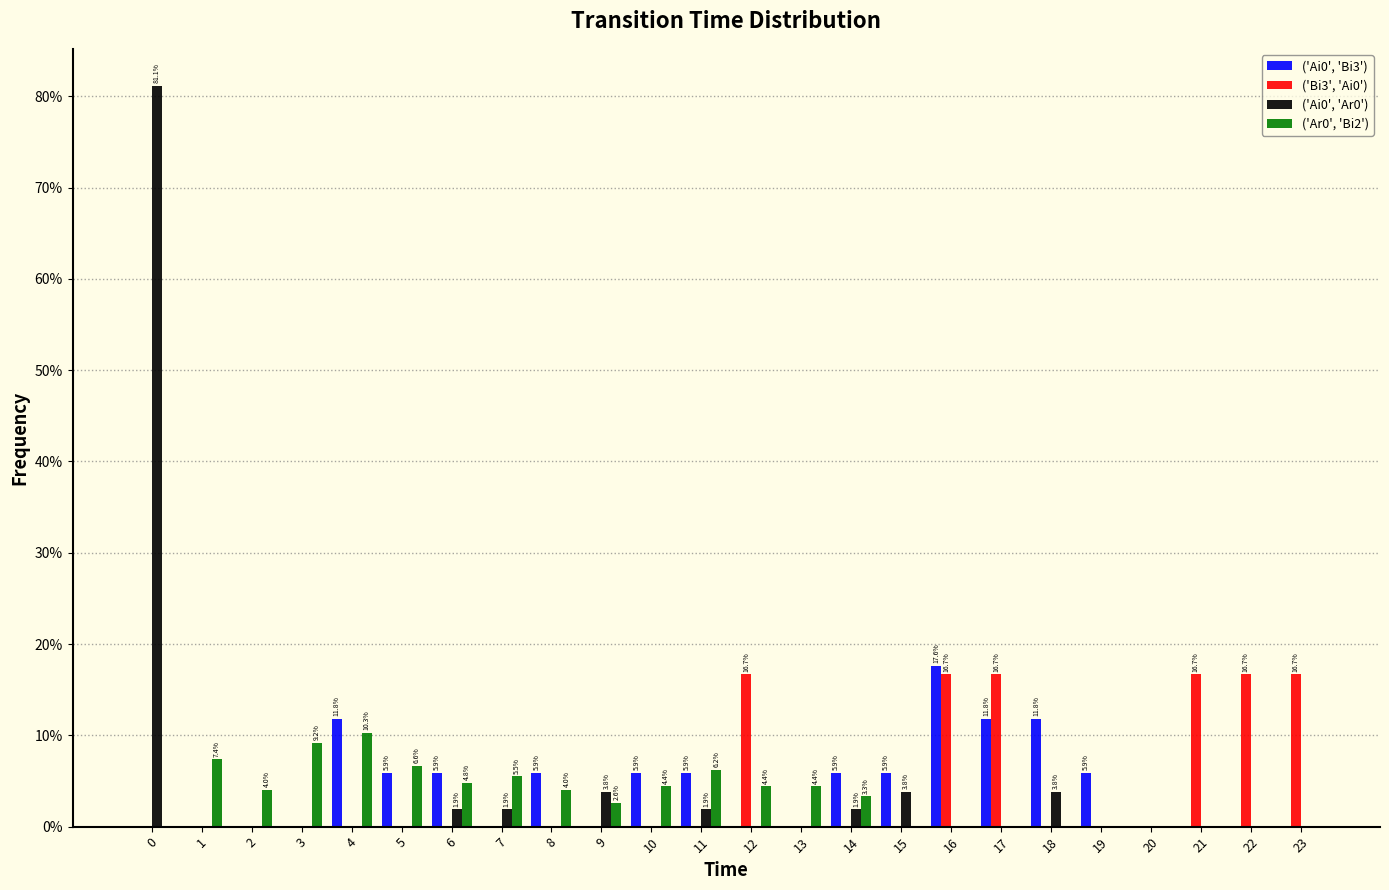

What is the highest value of the ('Ai0', 'Bi3') series?

17.6